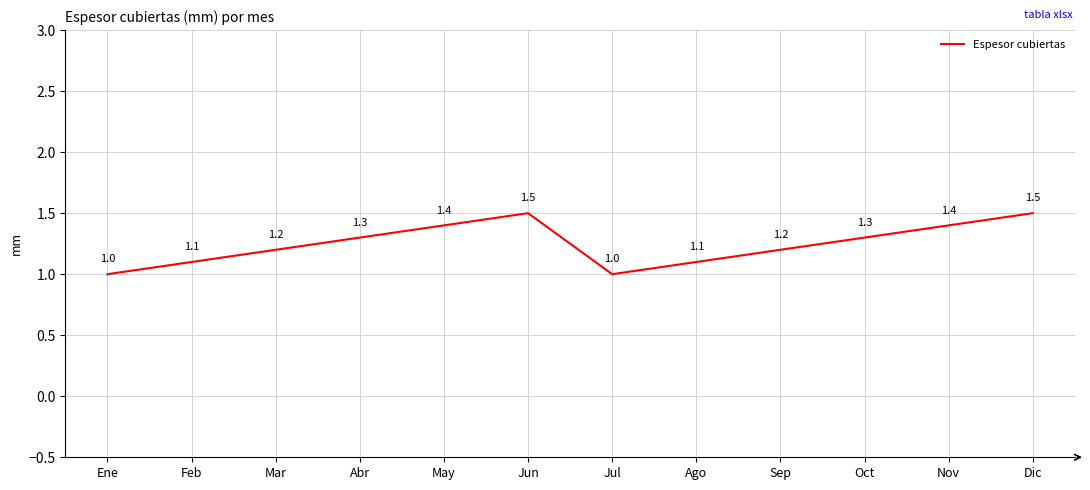

What is the minimum value shown in the chart?

1.0